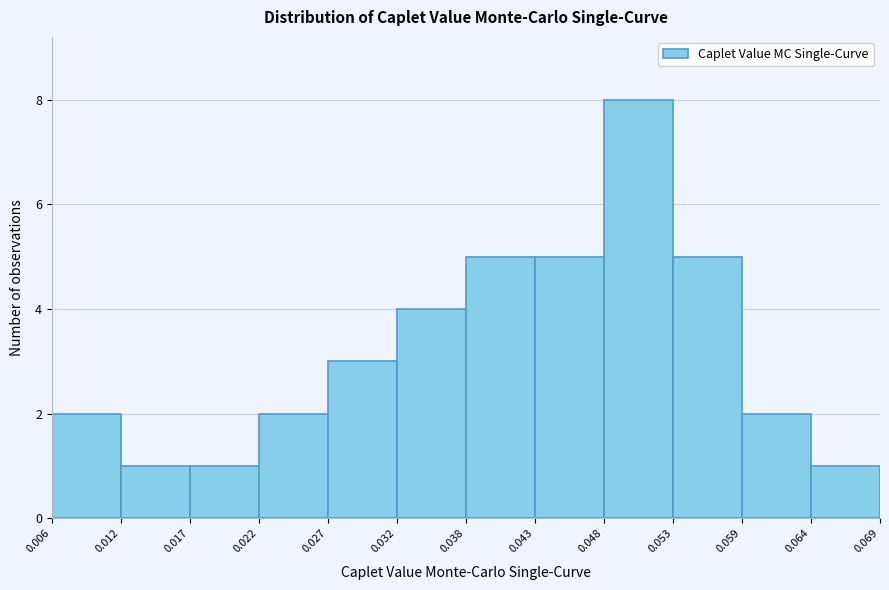

How tall is the bar that spans 0.038 to 0.043 on the x-axis? The values are not printed on the chart, so give them approximately, as read against the axis.

5